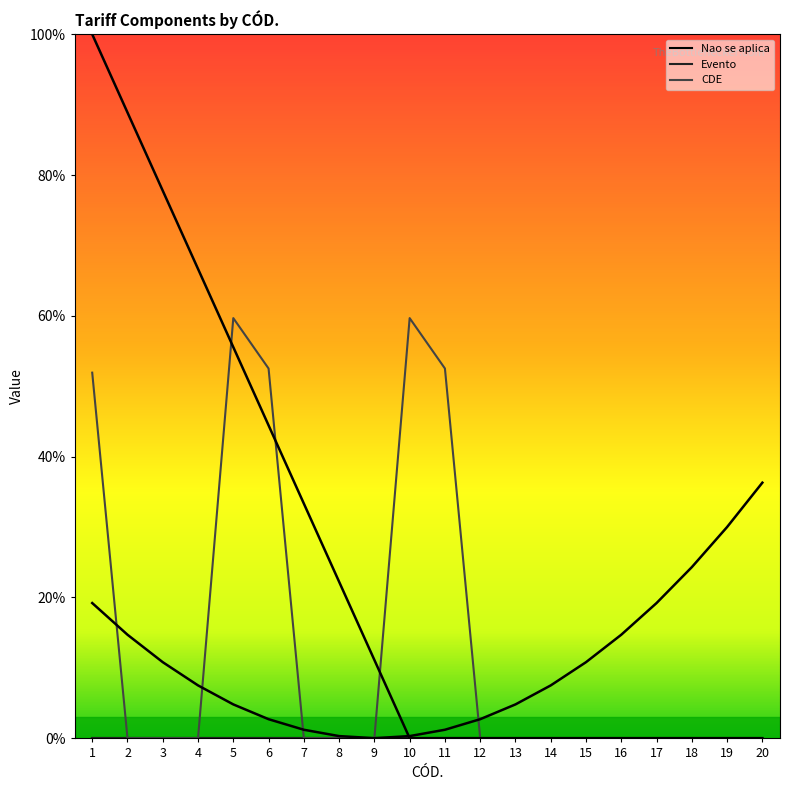

The Evento series shows 0.0 at 17. True or false?

True